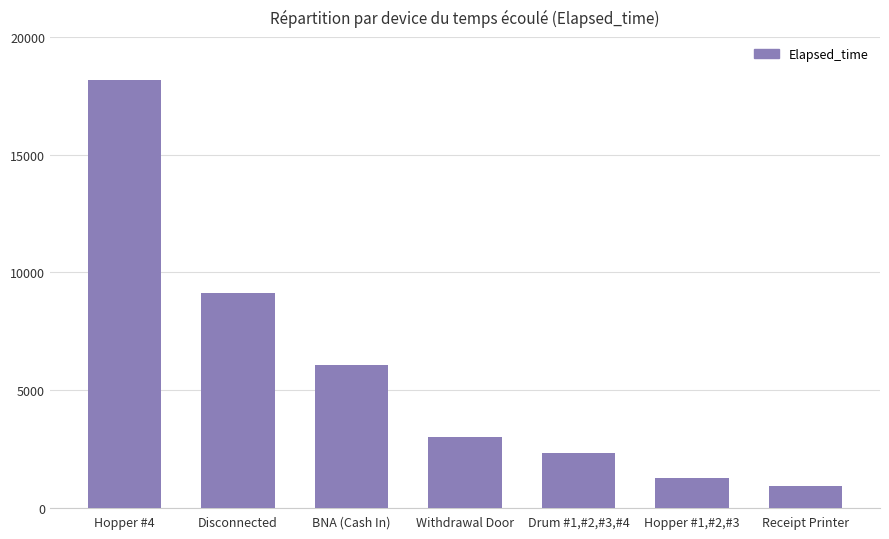

What is the change in value from Hopper #4 to Drum #1,#2,#3,#4?

-15840